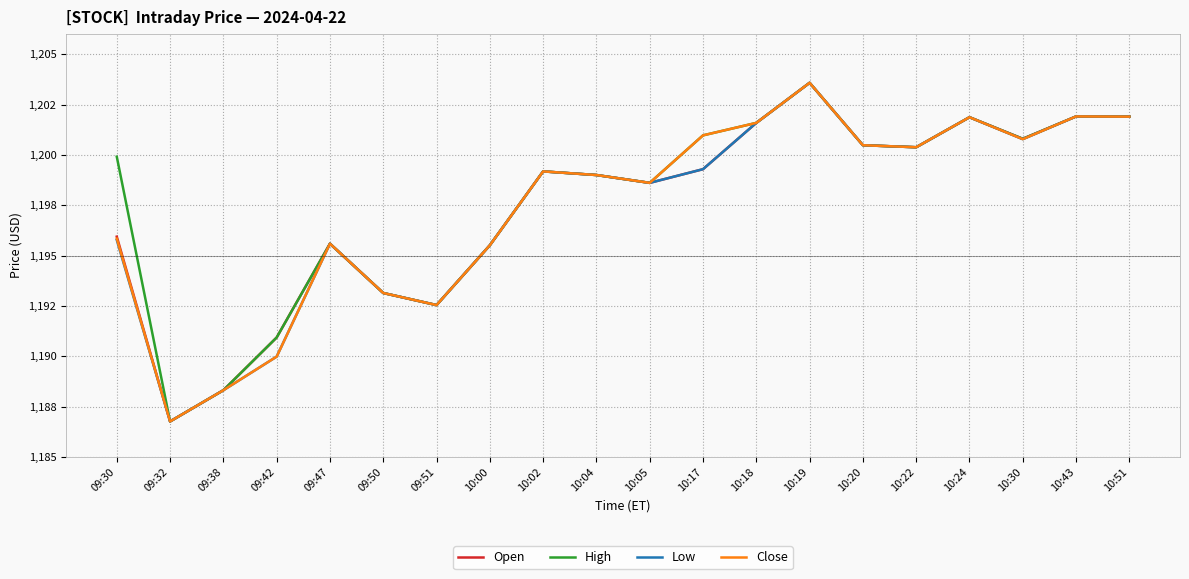

What is the sum of the High values at 10:20 and 10:18?

2402.1